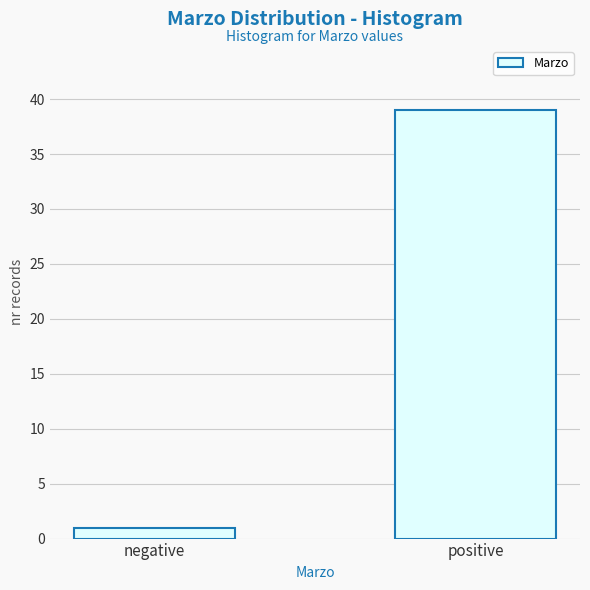

Reading left to right, transcribe all the data shown in this chart.

negative=1	positive=39